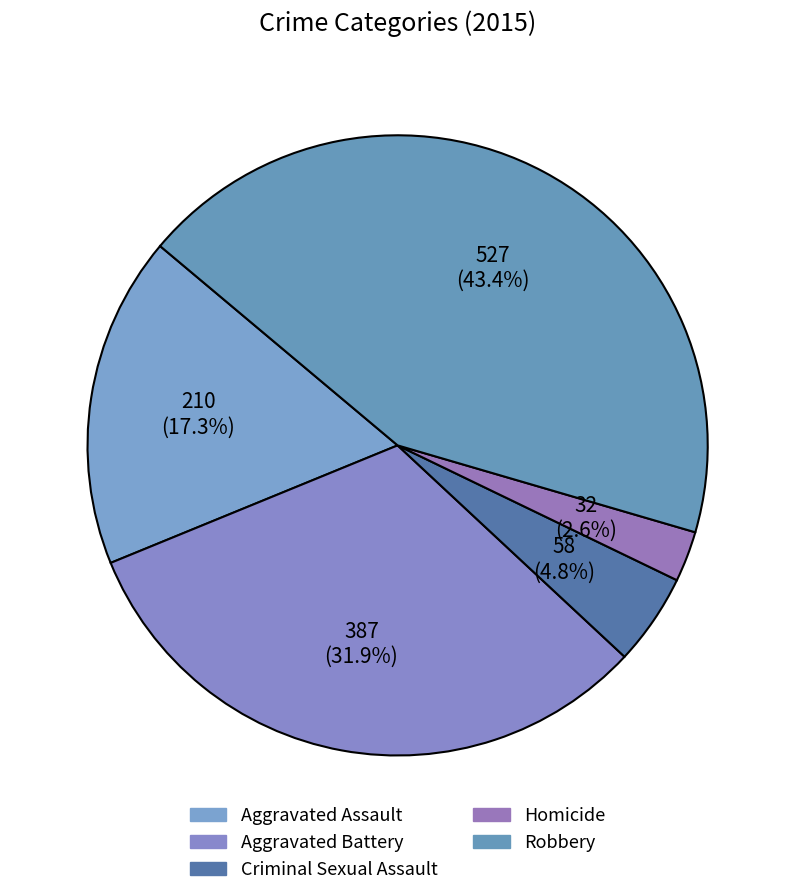

True or false: Aggravated Battery accounts for 32% of the total.

True